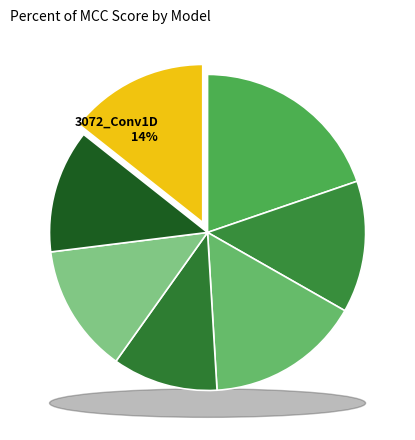

How many slices are in this pie chart?

7